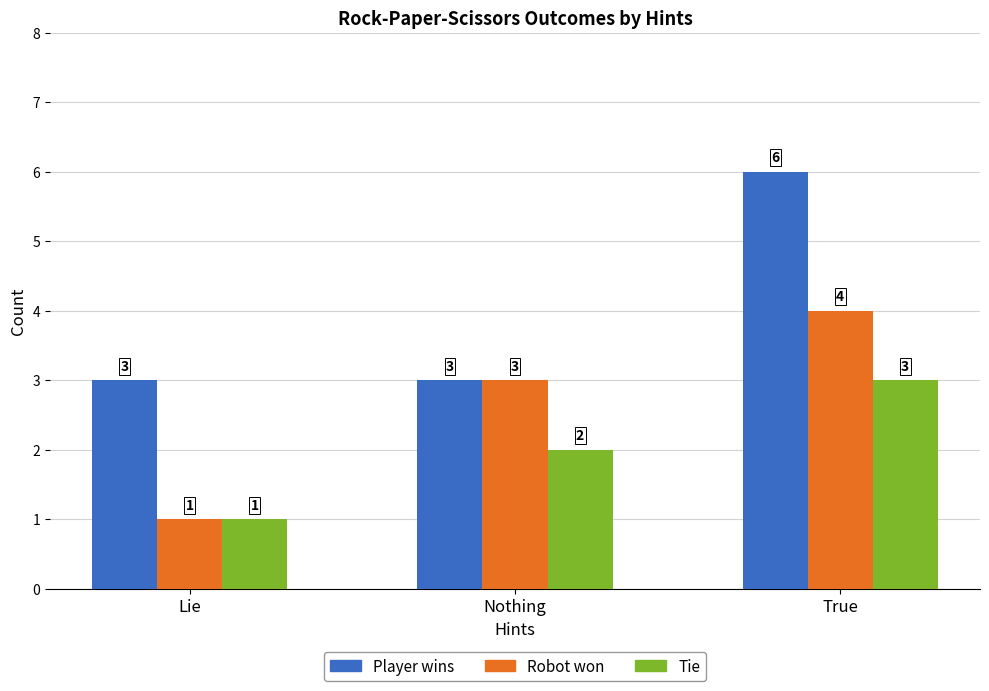

How many bars are there in total?

9